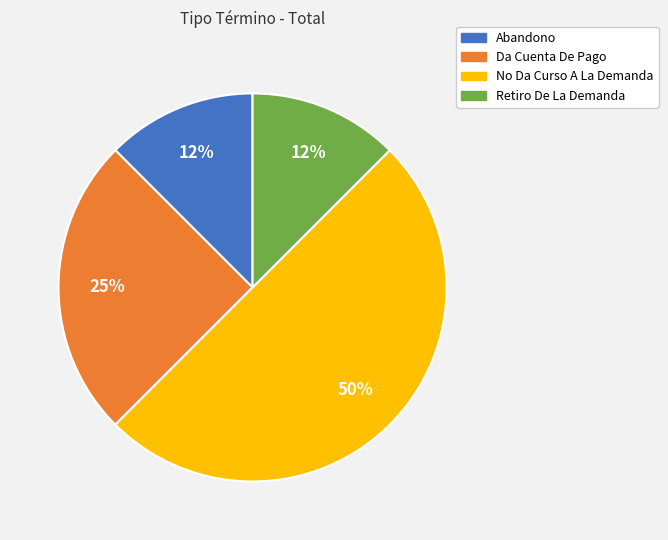

To the nearest percent, what is the average slice percentage?

25%